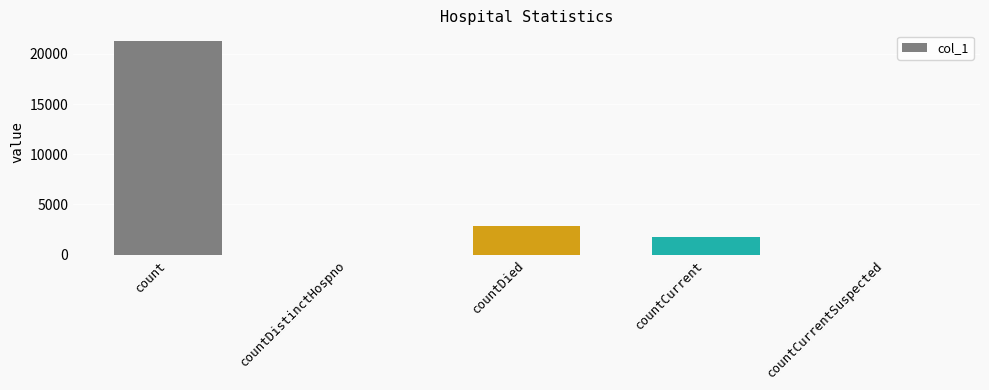

The chart shows a value of 0 at countDistinctHospno. True or false?

True